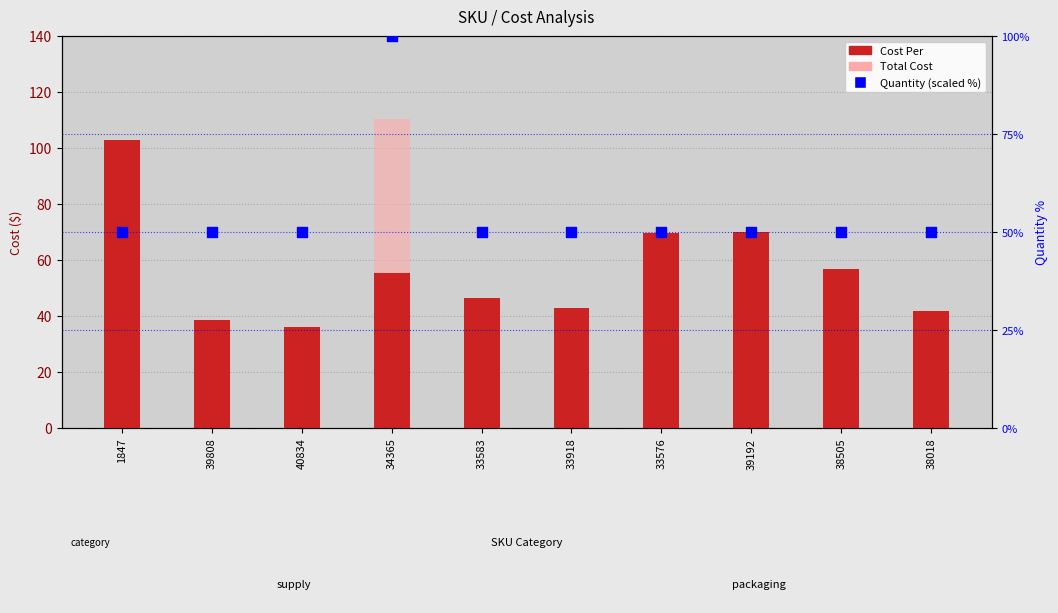

What is the total value across all series at 38018?

91.9